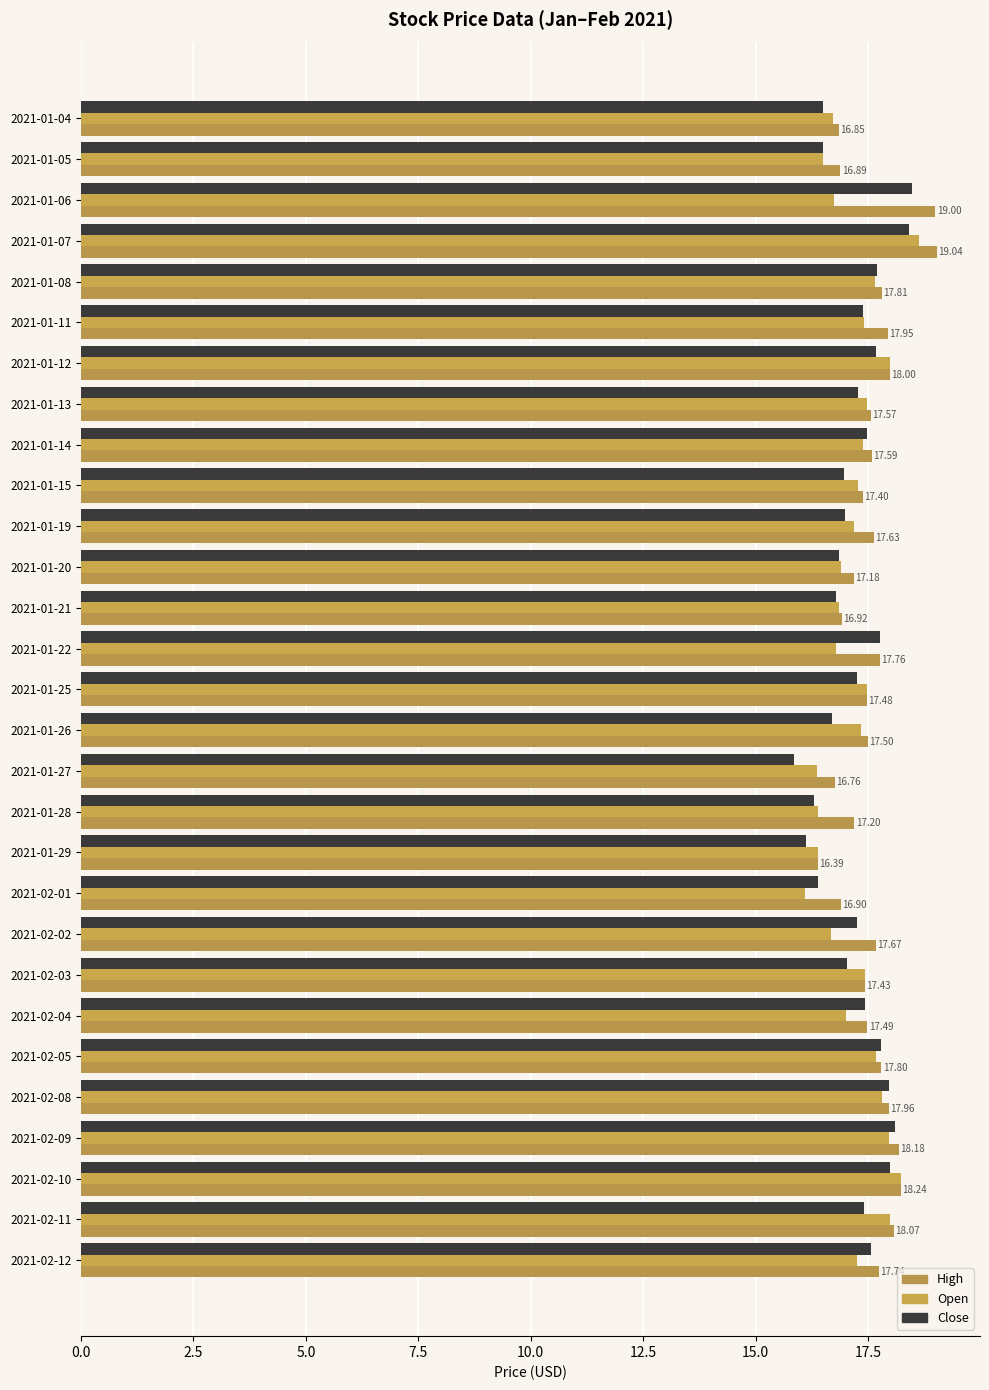

What is the maximum value for High?

19.0